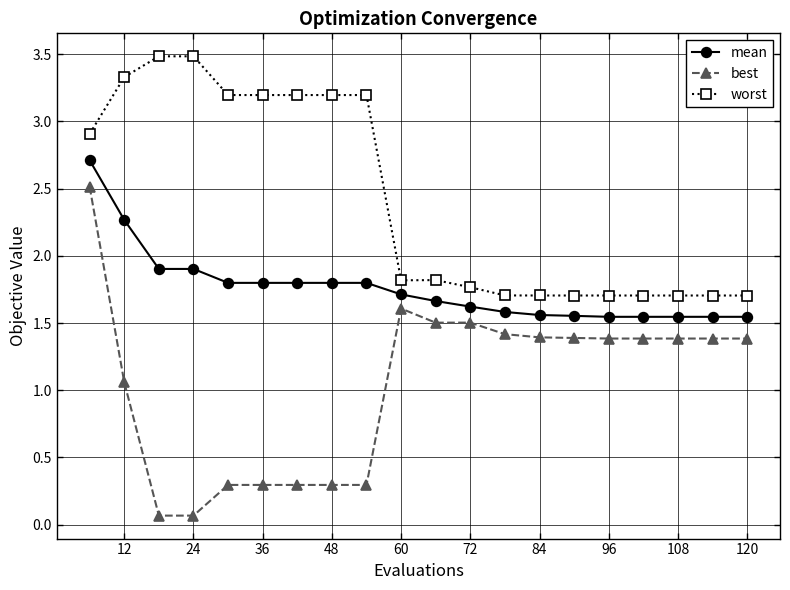

How many data points in best are above 1?

13